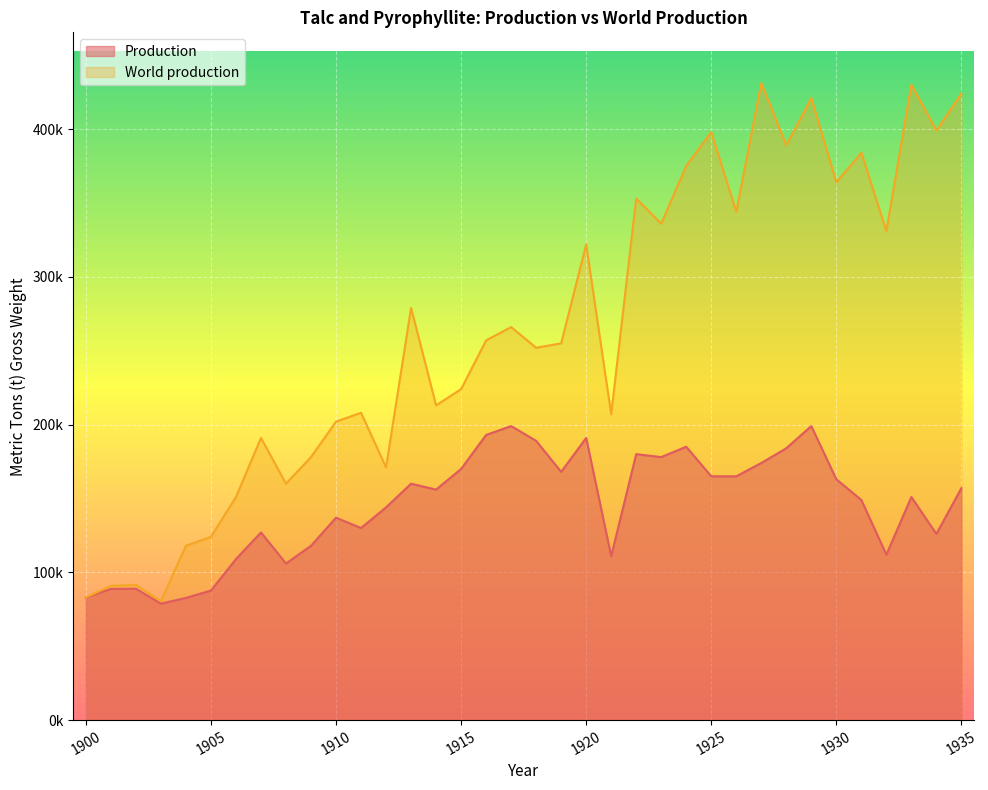

What is the spread (max minus min) of values at 1935?

267000